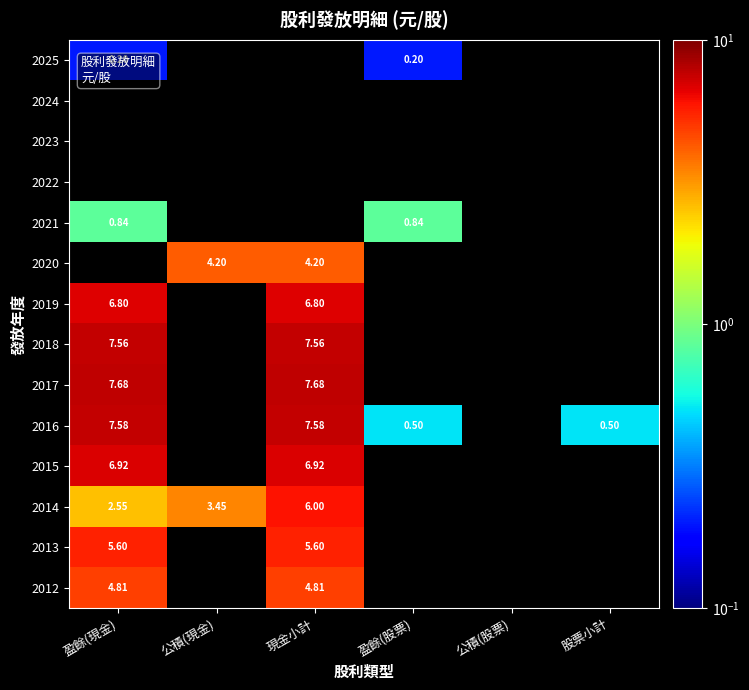

What is the difference between the highest and lowest values at 盈餘(現金)?

7.5